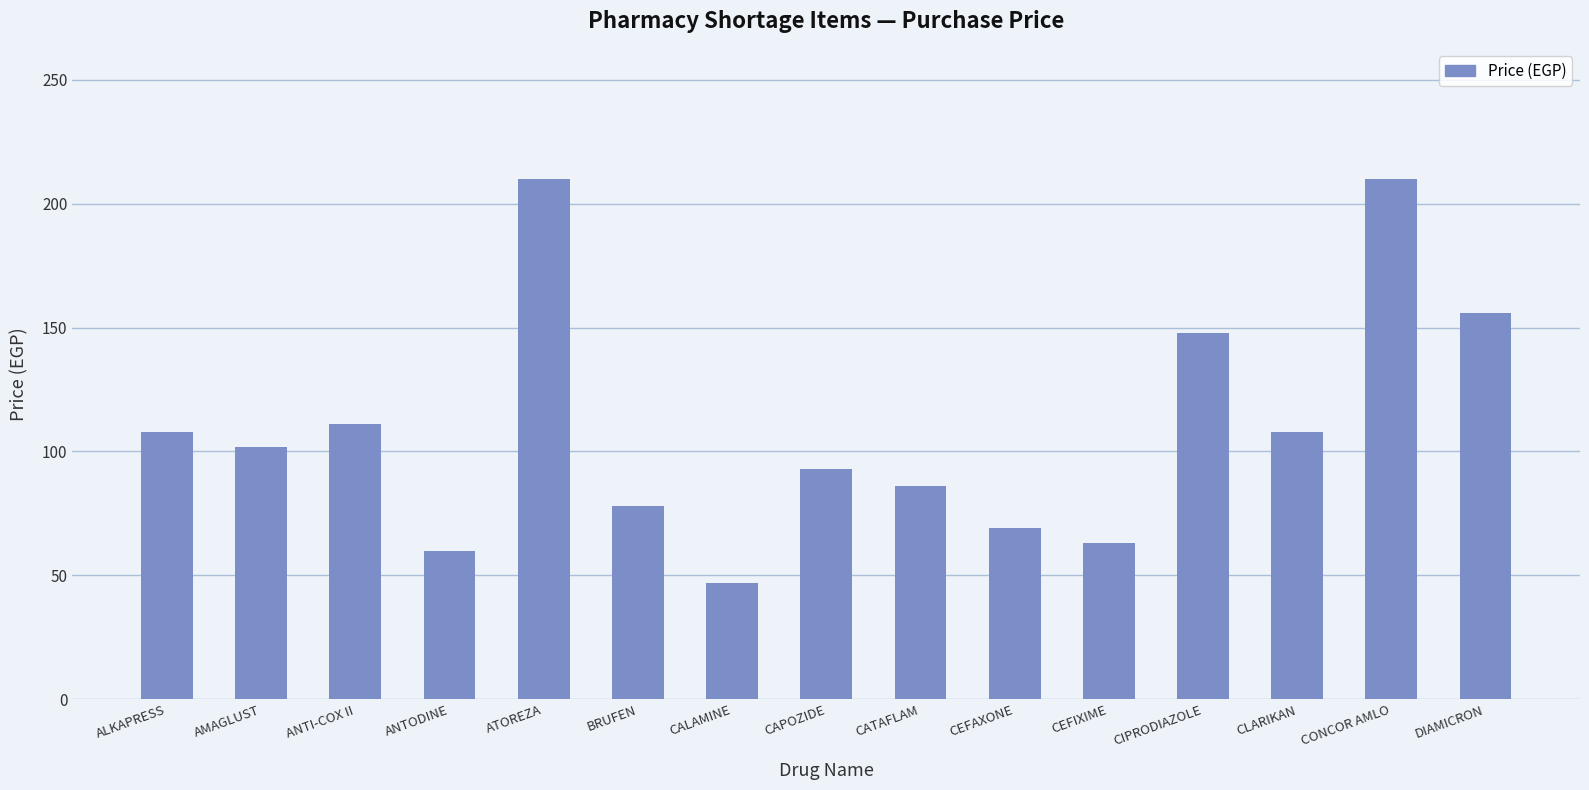

What position from the left is CIPRODIAZOLE?

12